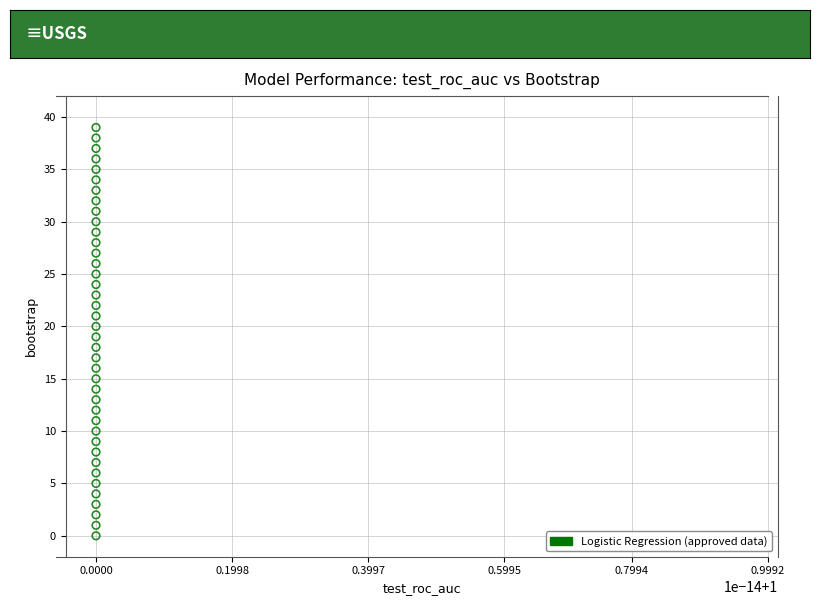

What is the range of Y values (max minus min)?

39